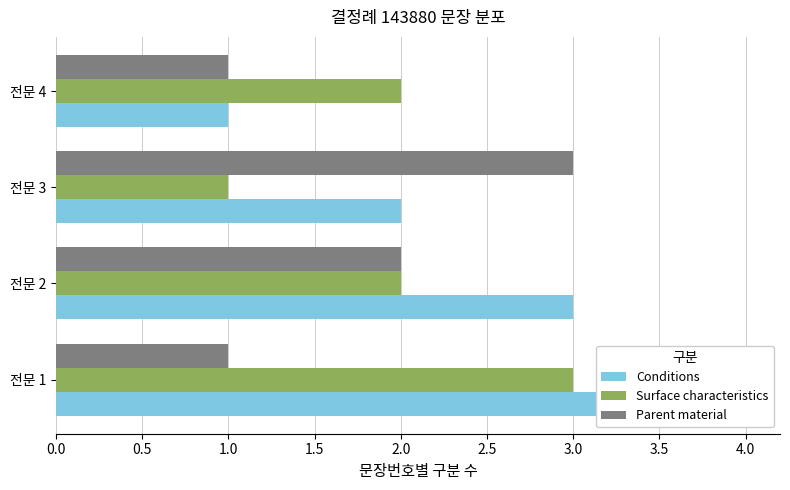

What is the maximum value shown in the chart?

4